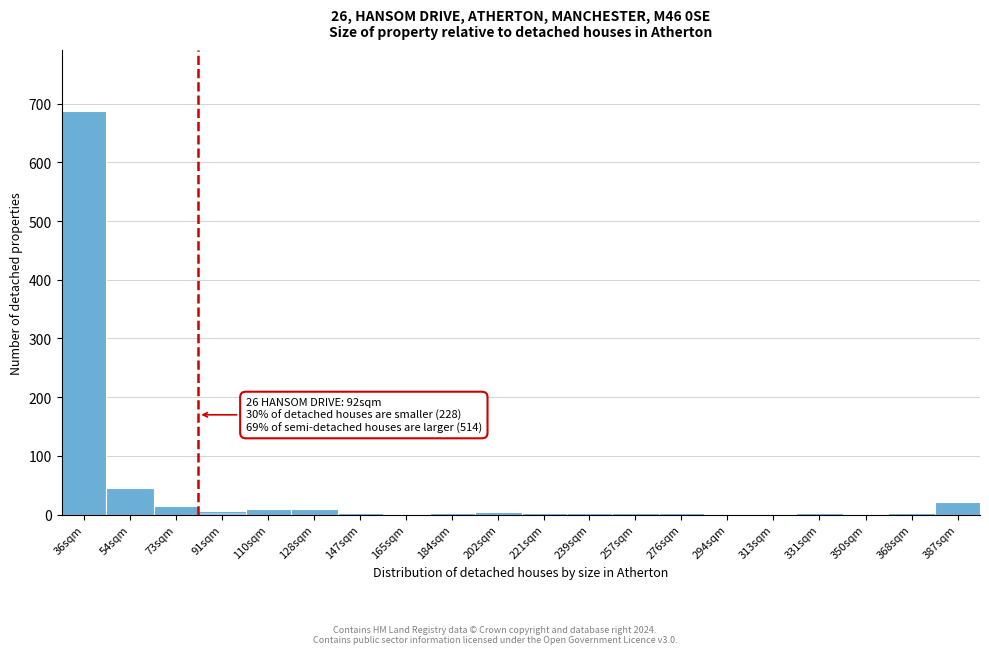

Is it true that the value at 387sqm is 22?

True